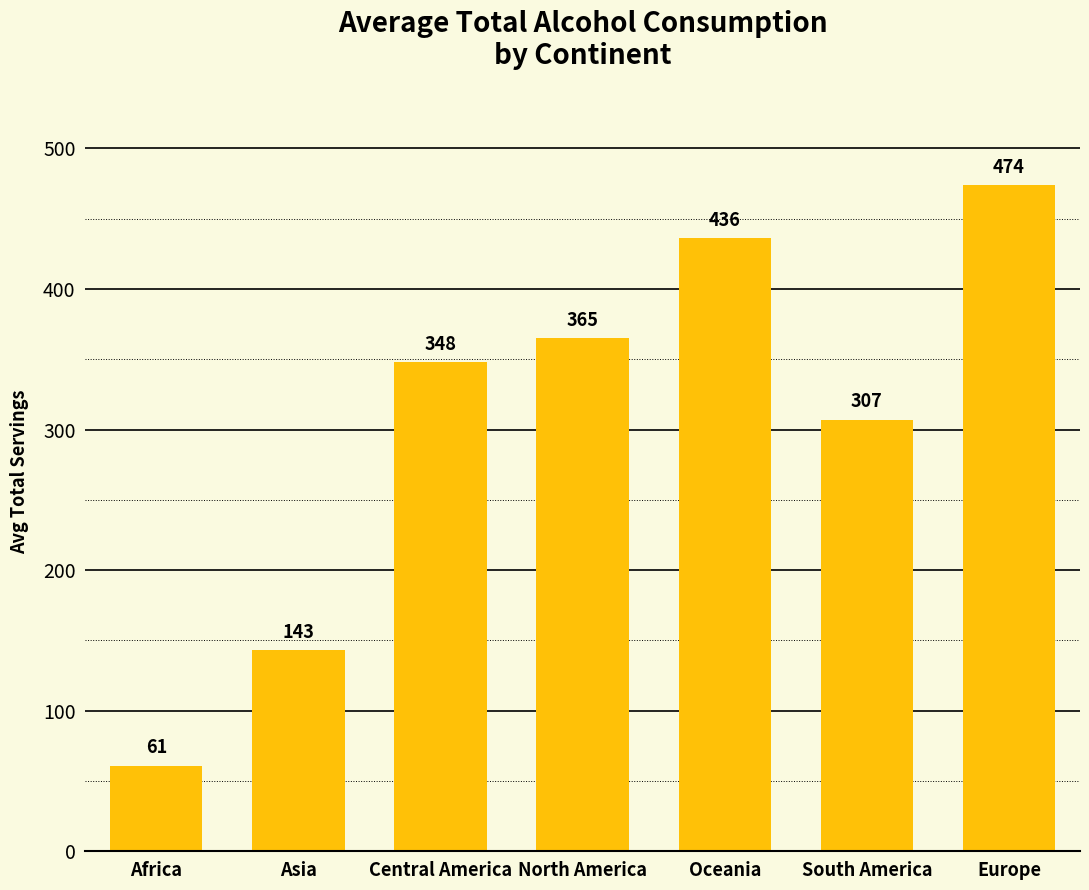

Rank the categories by value from highest to lowest.

Europe, Oceania, North America, Central America, South America, Asia, Africa